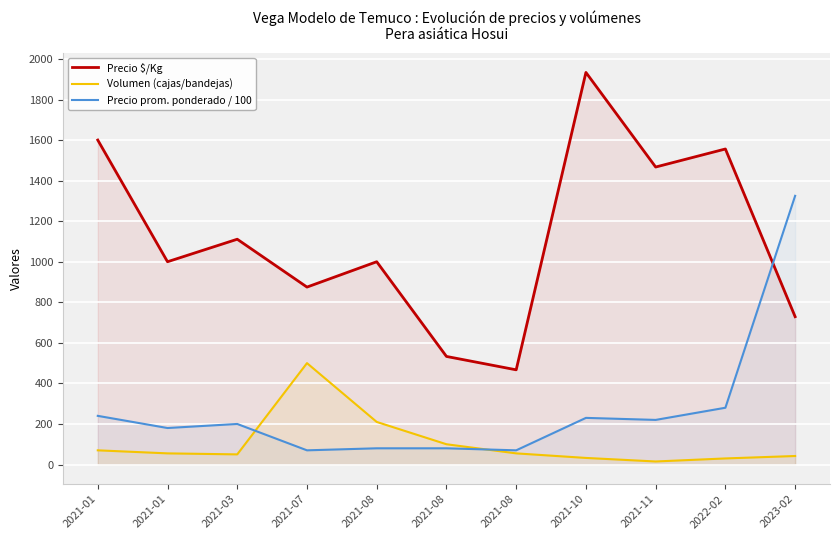

What is the label of the 1st point from the left?

2021-01